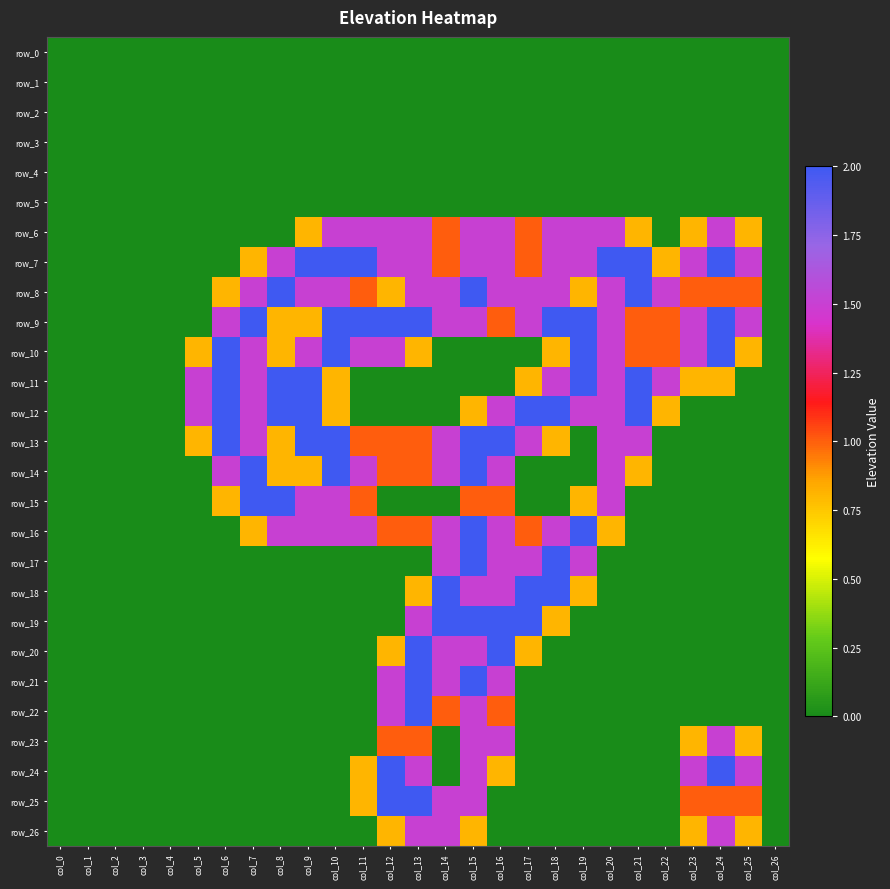

Which series has the largest total across all categories?

row_9